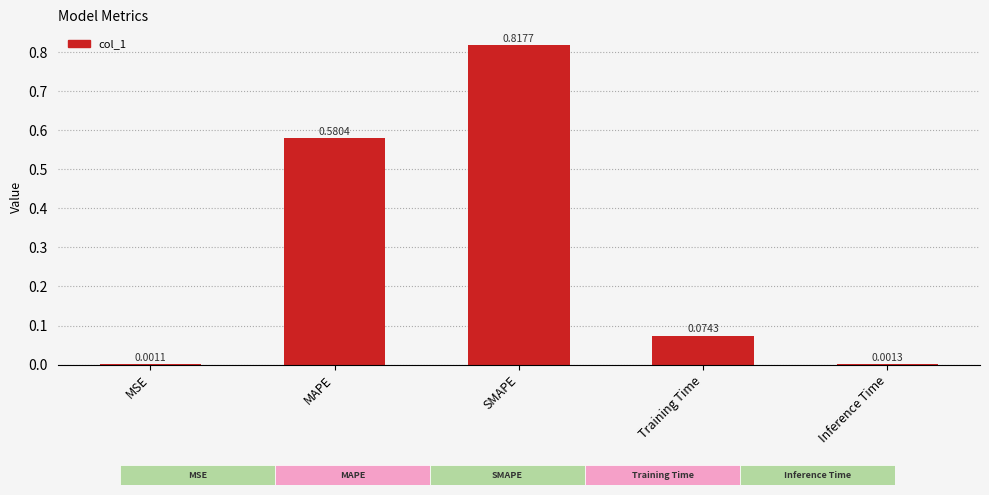

Which category has the highest value across all series?

SMAPE